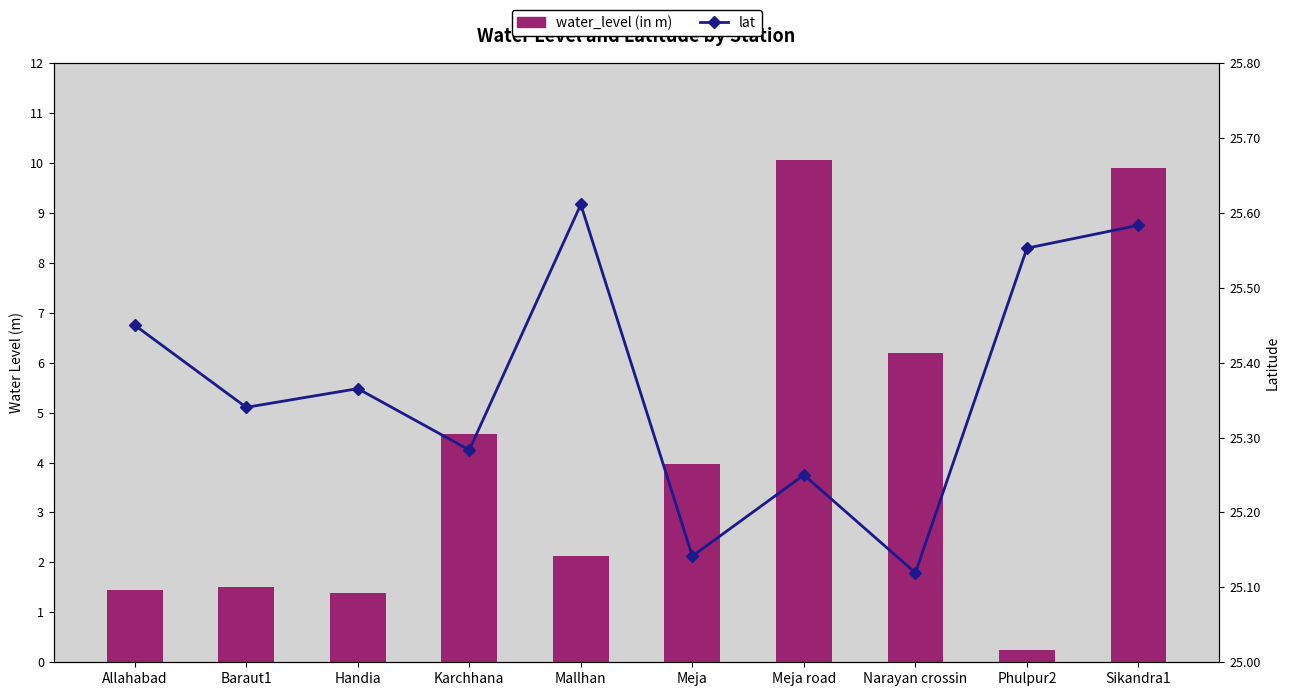

At which label does lat reach its peak?

Mallhan